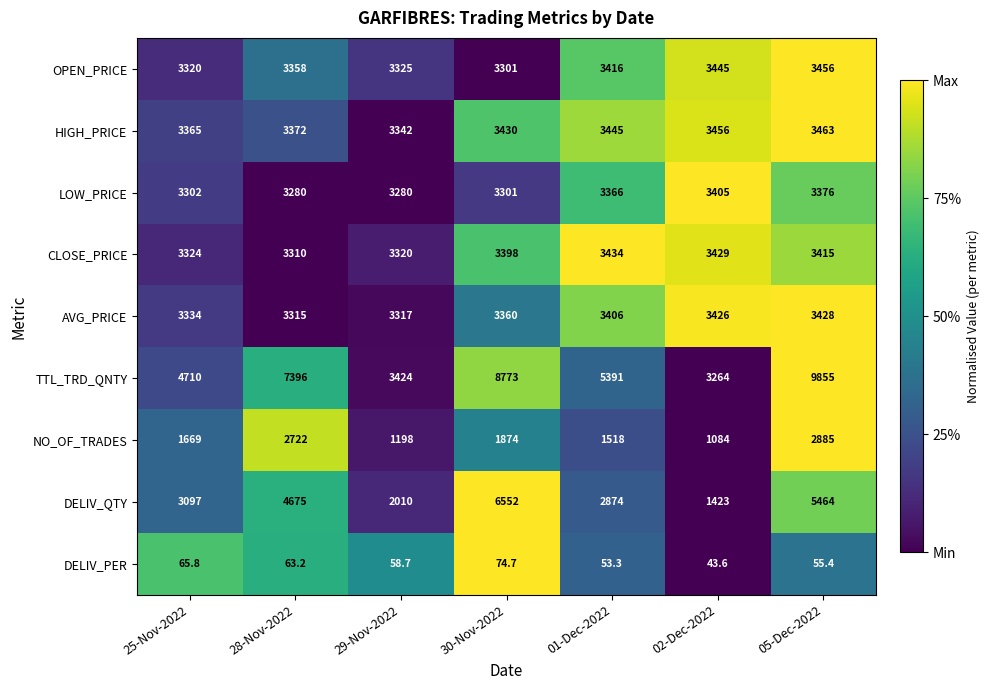

Rank the series at 05-Dec-2022 from highest to lowest value.

TTL_TRD_QNTY, DELIV_QTY, HIGH_PRICE, OPEN_PRICE, AVG_PRICE, CLOSE_PRICE, LOW_PRICE, NO_OF_TRADES, DELIV_PER